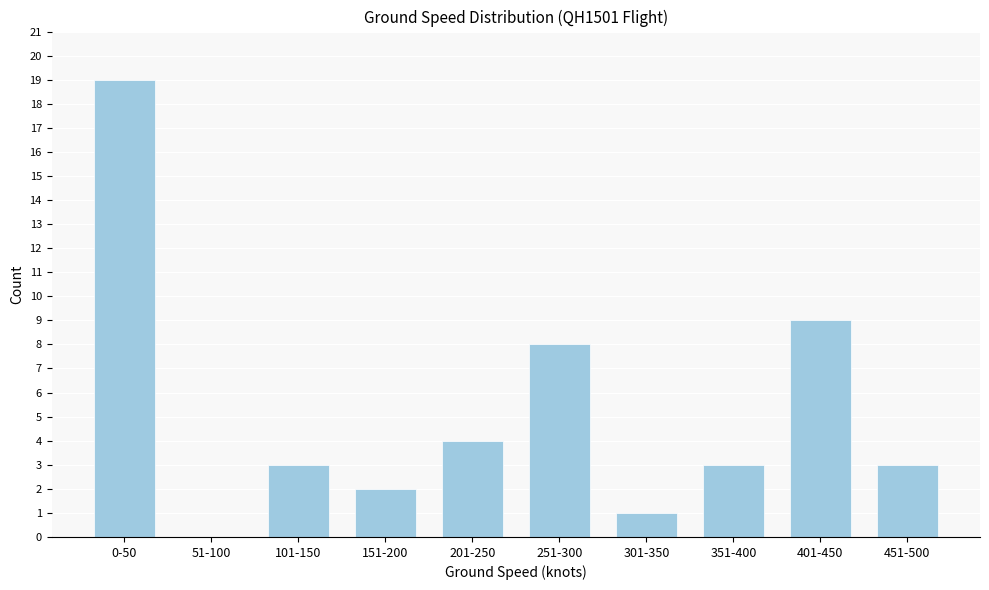

Reading left to right, transcribe all the data shown in this chart.

0-50=19	51-100=0	101-150=3	151-200=2	201-250=4	251-300=8	301-350=1	351-400=3	401-450=9	451-500=3